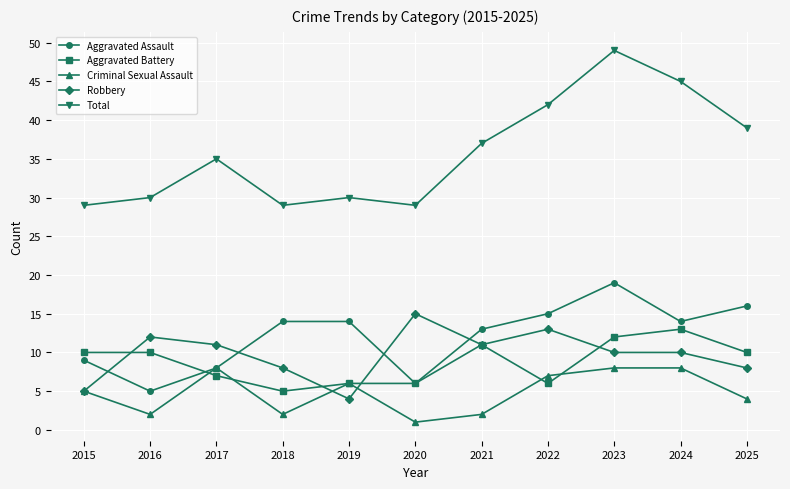

What is the value of the Total point at the 8th from the left?

42